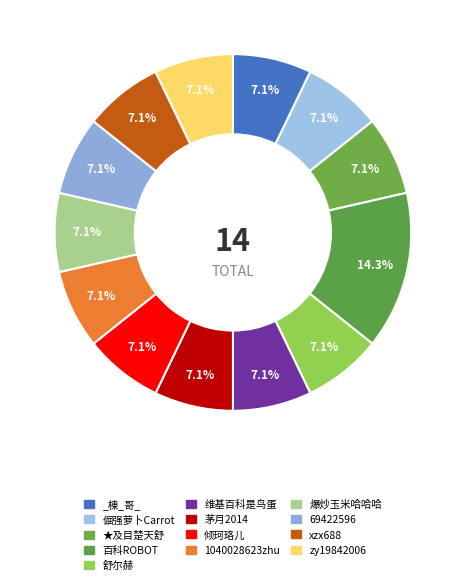

To the nearest percent, what portion does _棟_哥_ represent?

7%